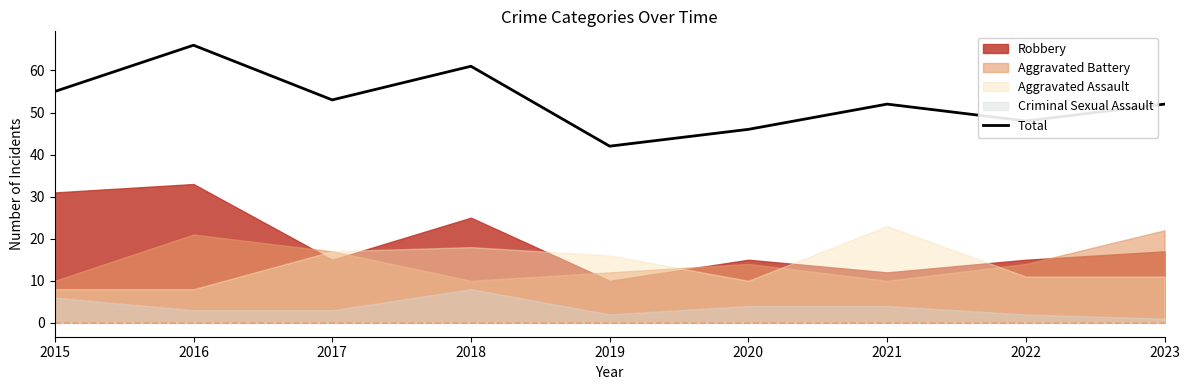

What is the value of the 4th point from the left?

61